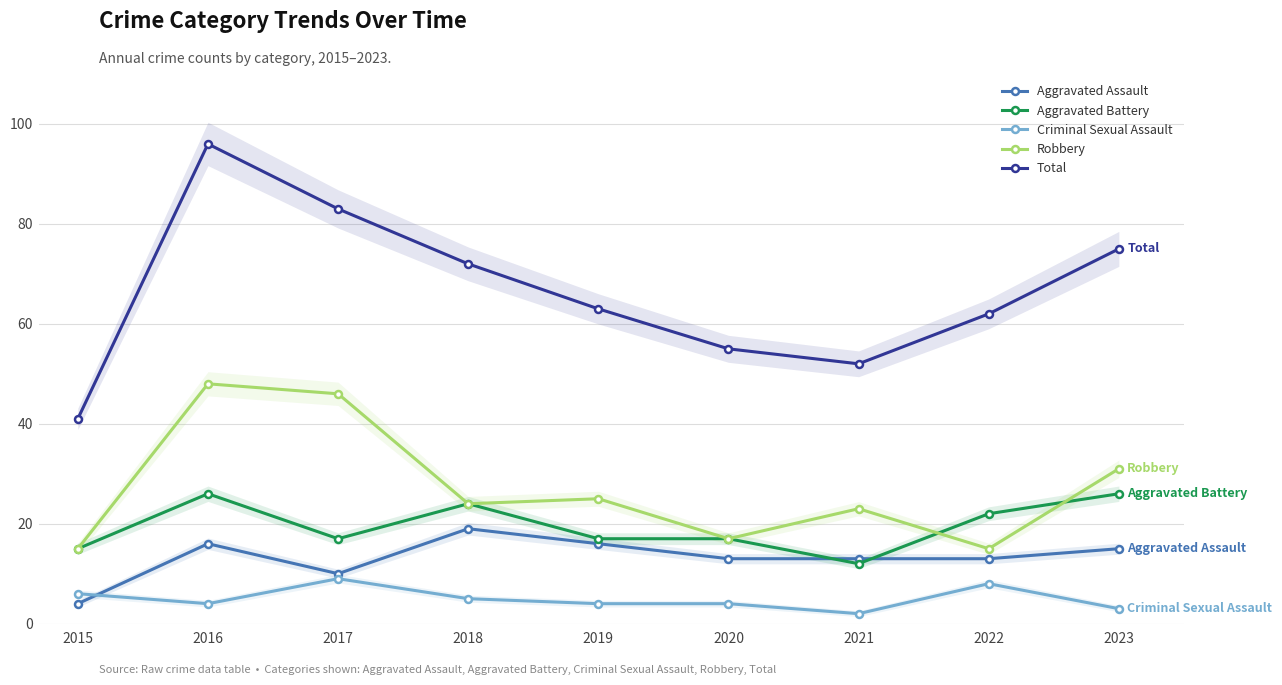

How many values in the Aggravated Battery series exceed 17?

4